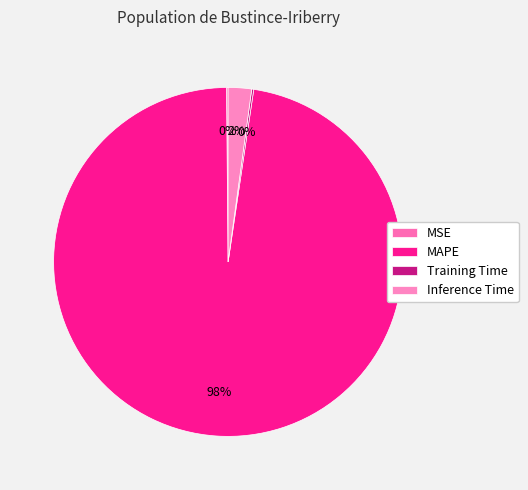

Between MAPE and Training Time, which is larger?

MAPE